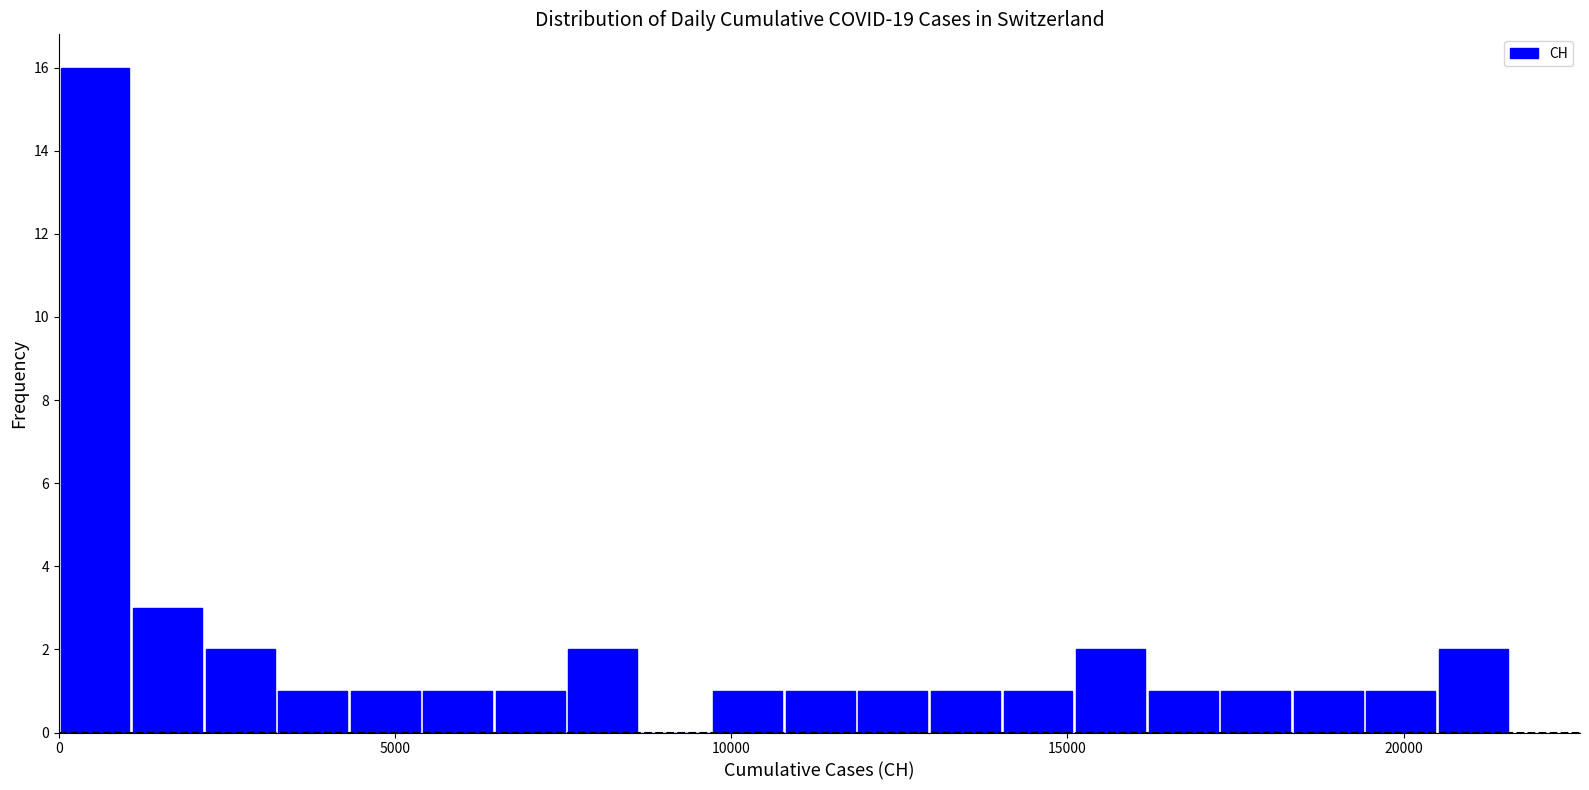

Read against the x-axis, roughly where is the centre of the tallest bar?

500